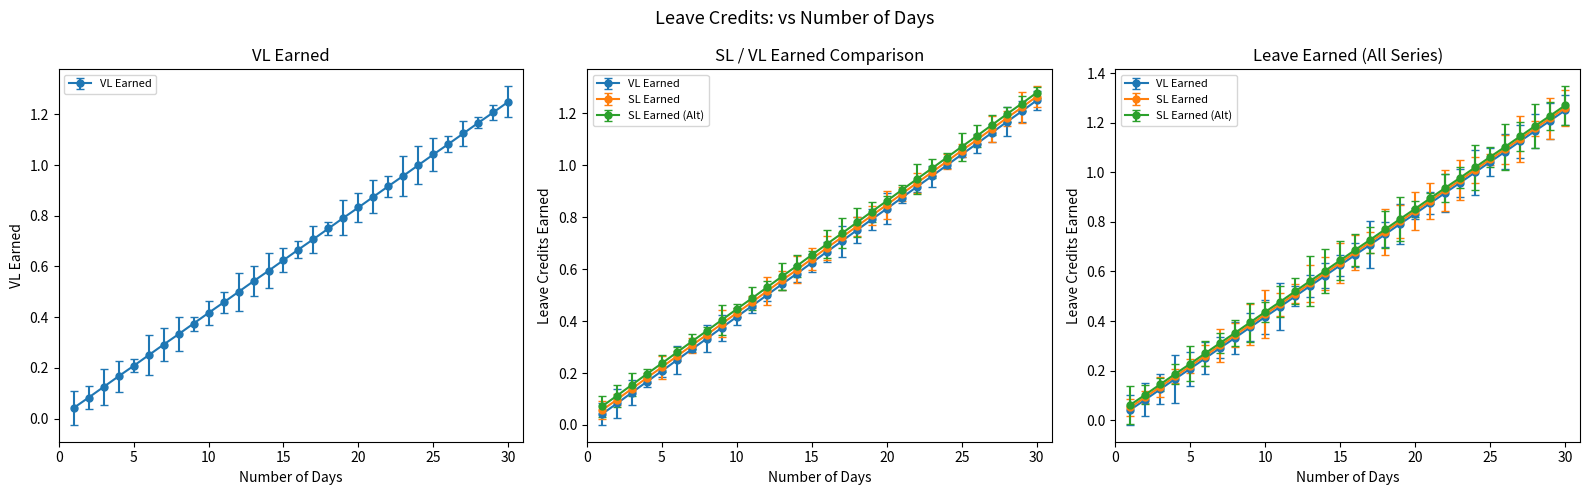

Between 18 and 27, which is larger?

27